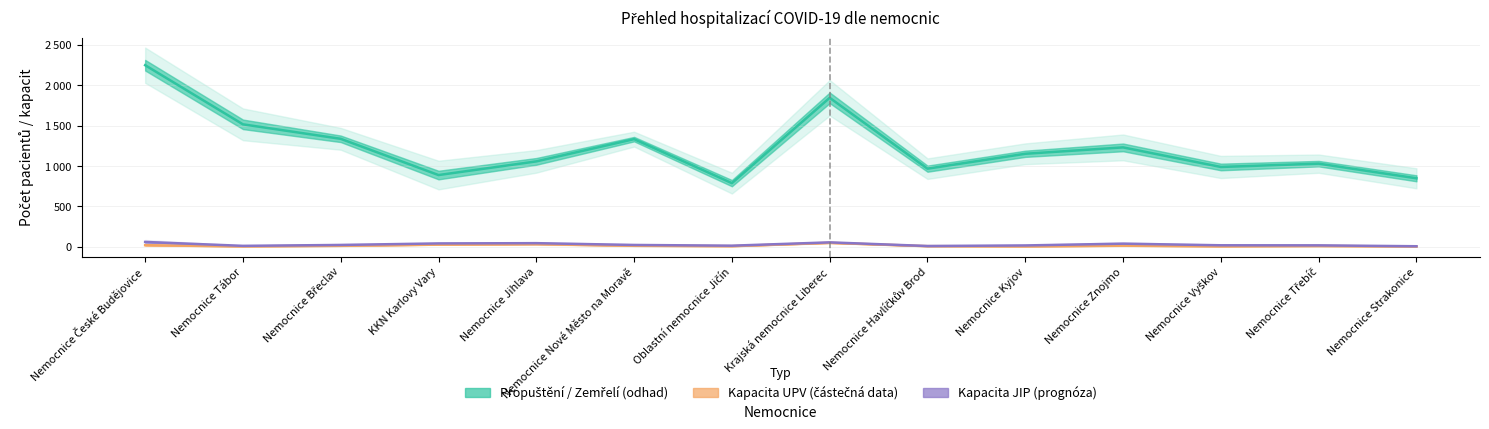

What is the difference between the Kapacita UPV (částečná data) values at Nemocnice Třebíč and Nemocnice Tábor?

5